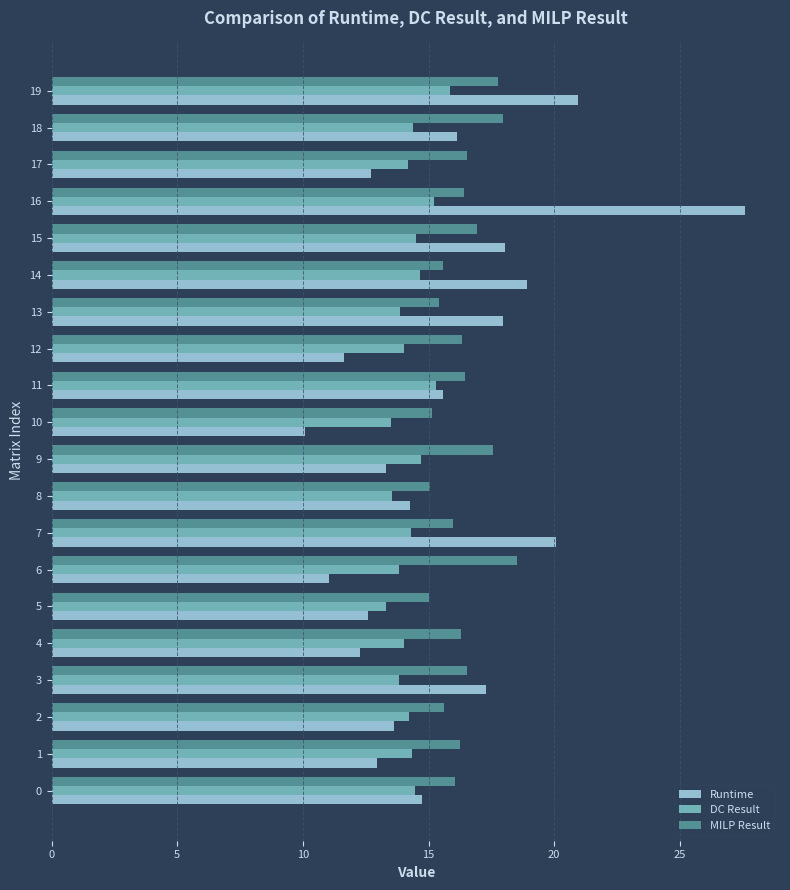

Which category has the lowest value in the Runtime series?

10